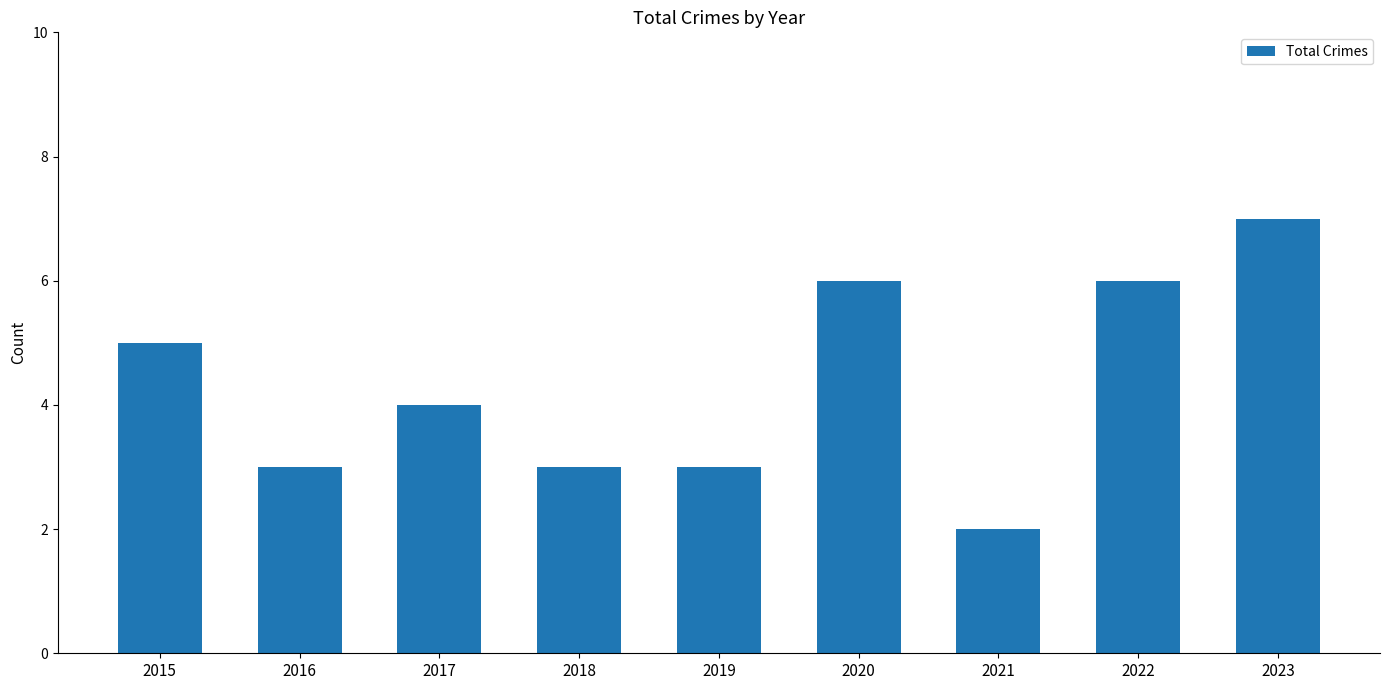

Count the number of data series in this chart.

1